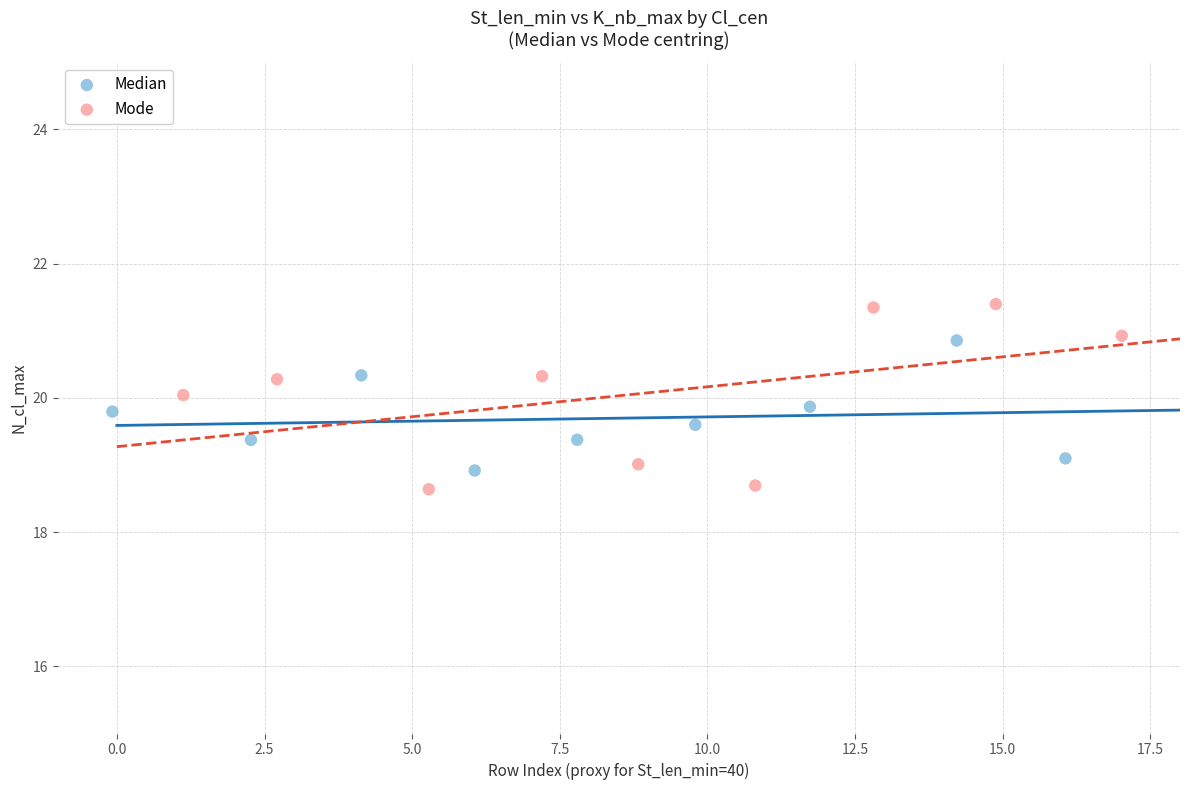

Which series reaches the maximum Y coordinate?

Mode